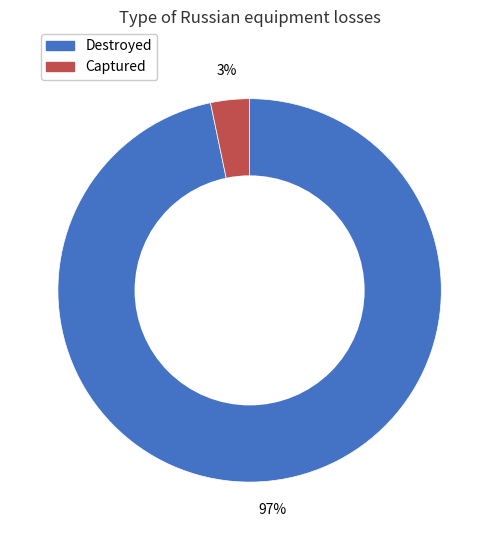

Which slice is the smallest?

Captured